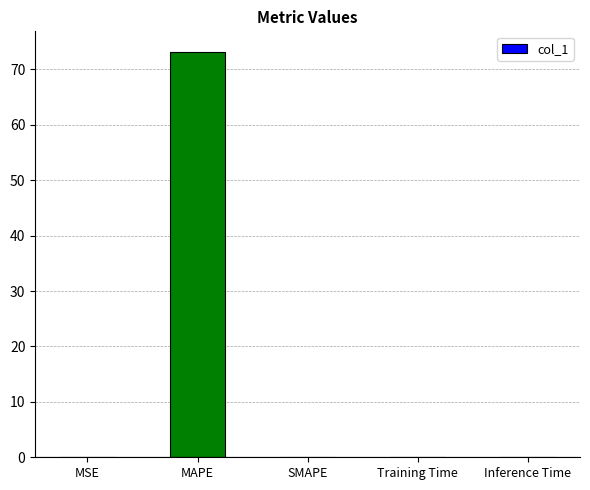

What is the sum of all values?

73.2